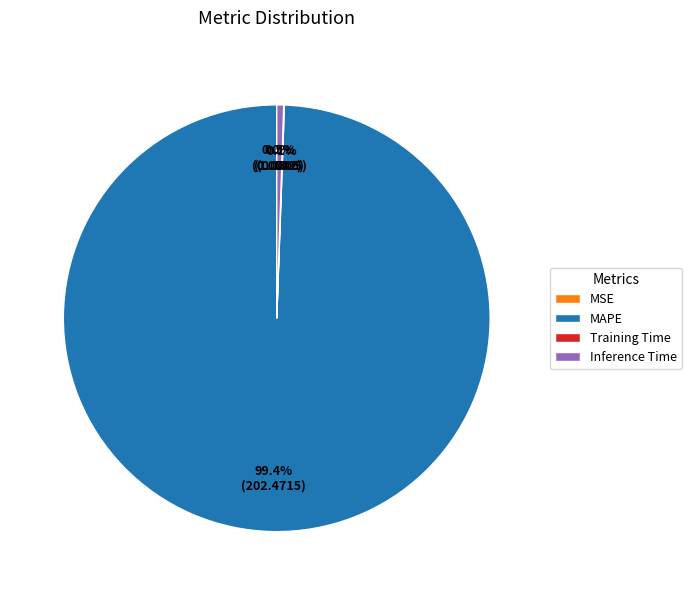

Which slice is the largest?

MAPE